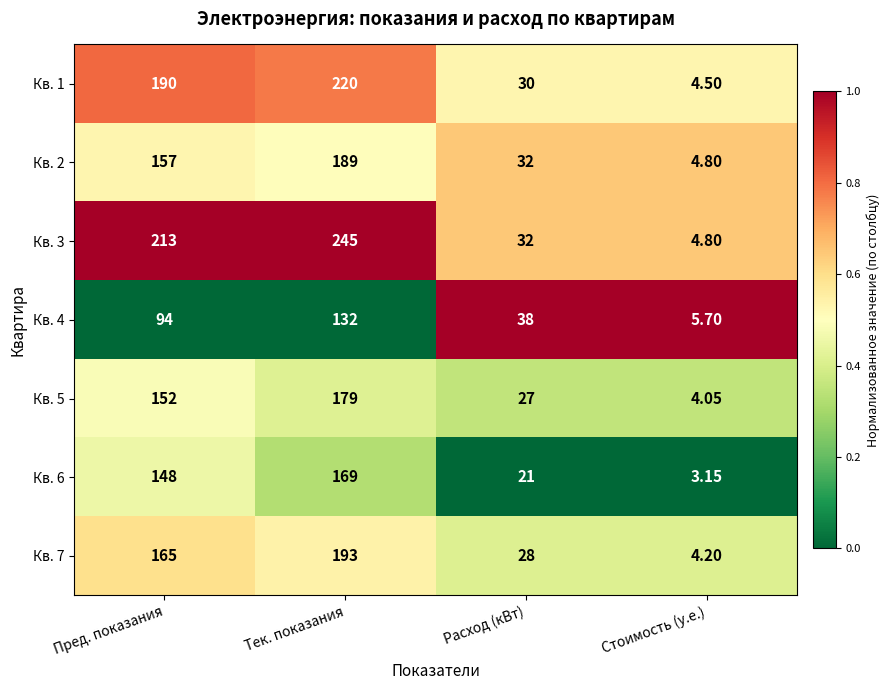

At which category does the chart reach its minimum across all series?

Стоимость (у.е.)